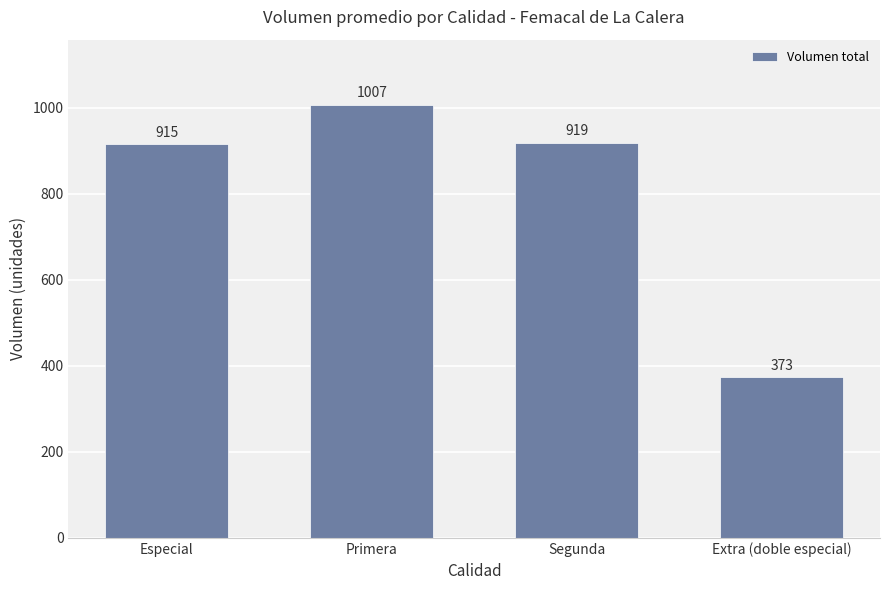

Reading right to left, transcribe all the data shown in this chart.

373	919	1007	915